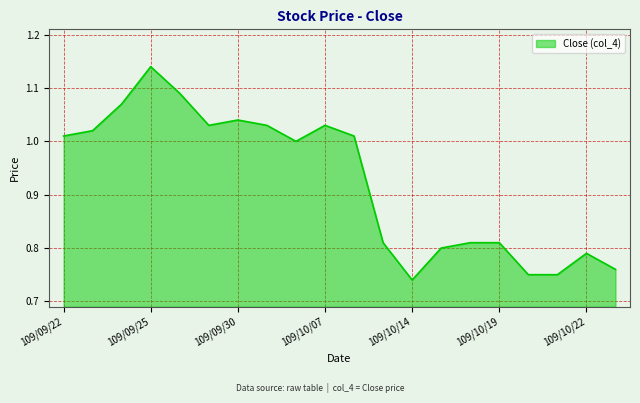

What is the difference between the maximum and minimum values?

0.4